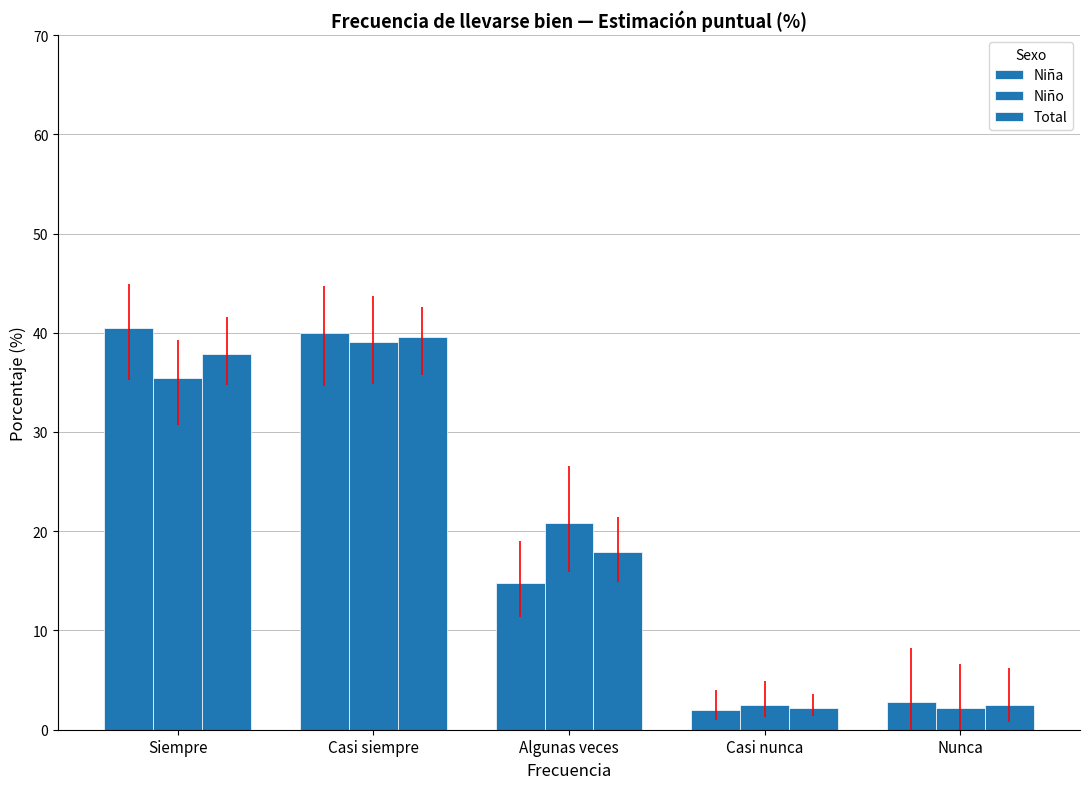

Rank the series at Nunca from lowest to highest value.

Niño, Total, Niña